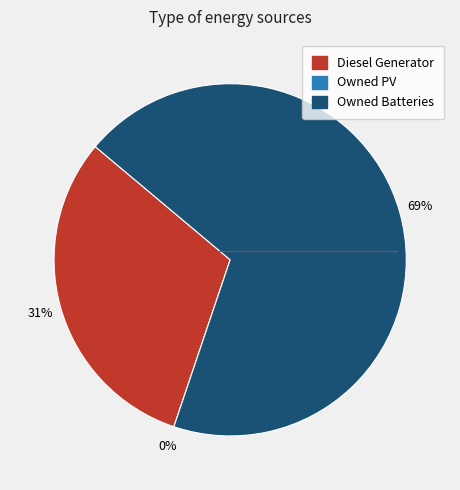

Approximately how many times larger is the value at Owned Batteries compared to Diesel Generator?

2.2